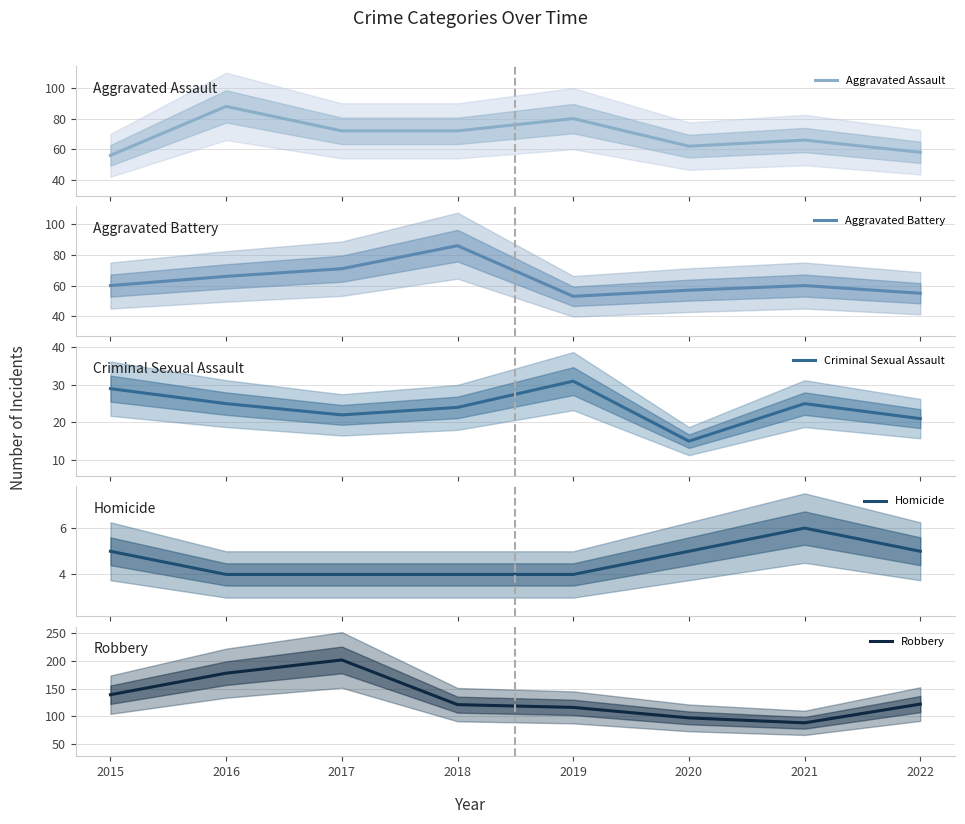

How many distinct data groups are displayed?

5